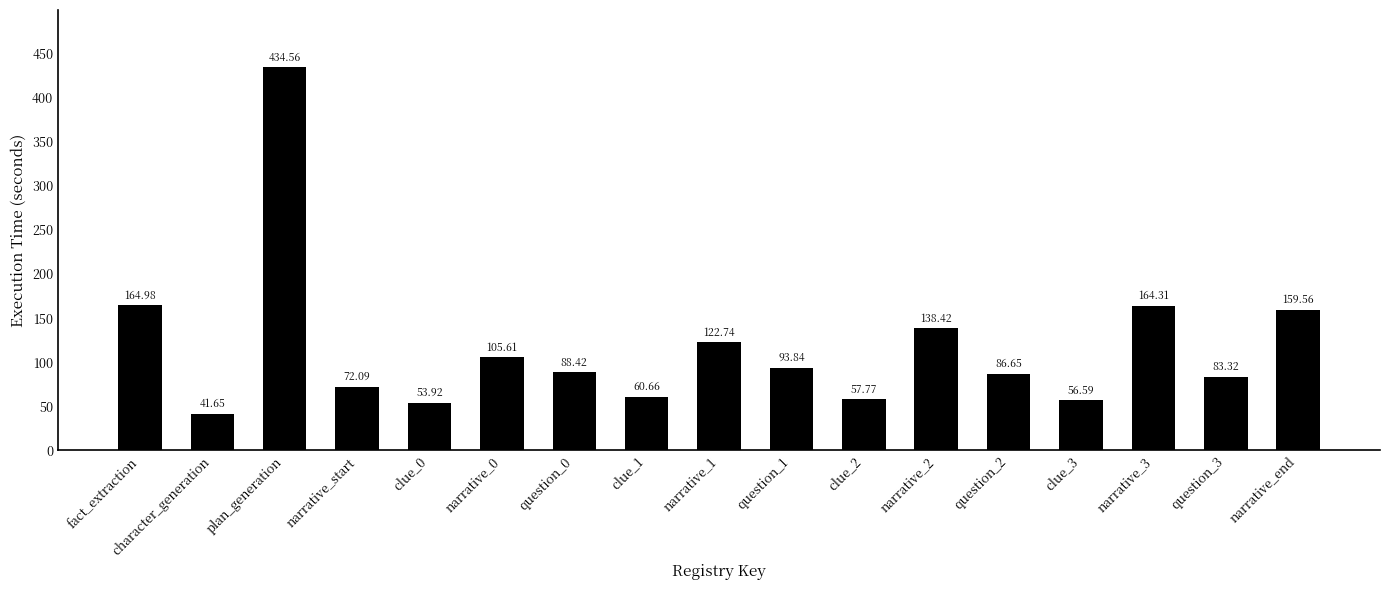

Rank the categories by value from lowest to highest.

character_generation, clue_0, clue_3, clue_2, clue_1, narrative_start, question_3, question_2, question_0, question_1, narrative_0, narrative_1, narrative_2, narrative_end, narrative_3, fact_extraction, plan_generation